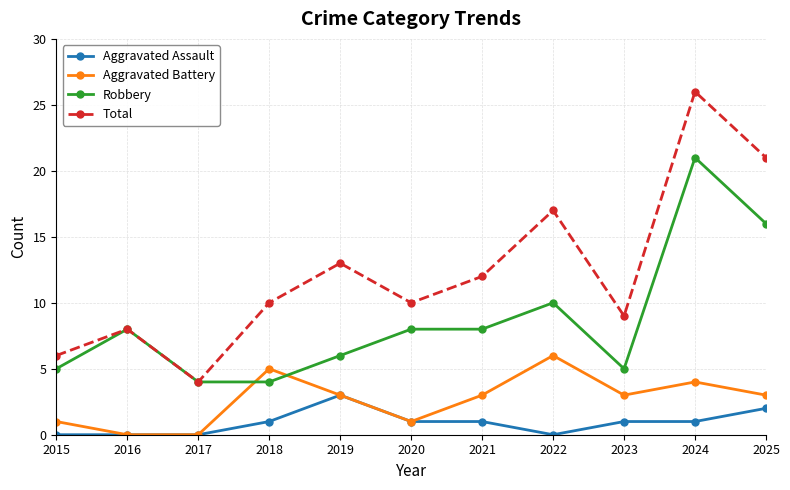

At which category does the chart reach its peak across all series?

2024